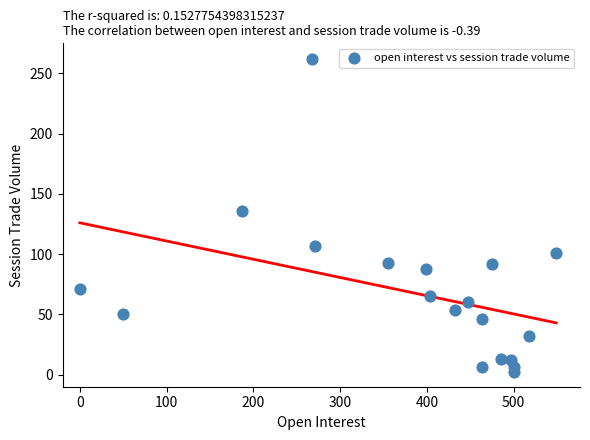

What Y value in the scatter plot is closest to 132?

136